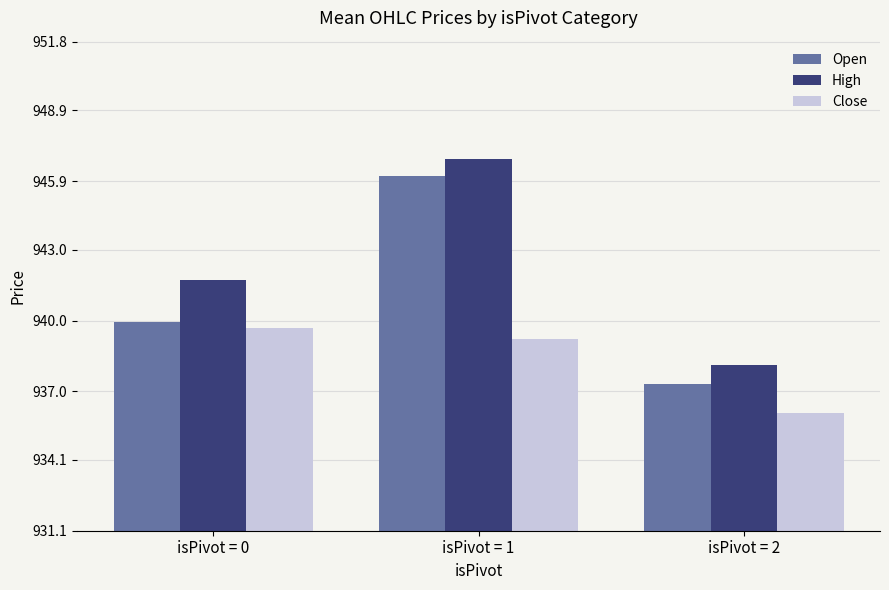

What is the spread (max minus min) of values at isPivot = 2?

2.0